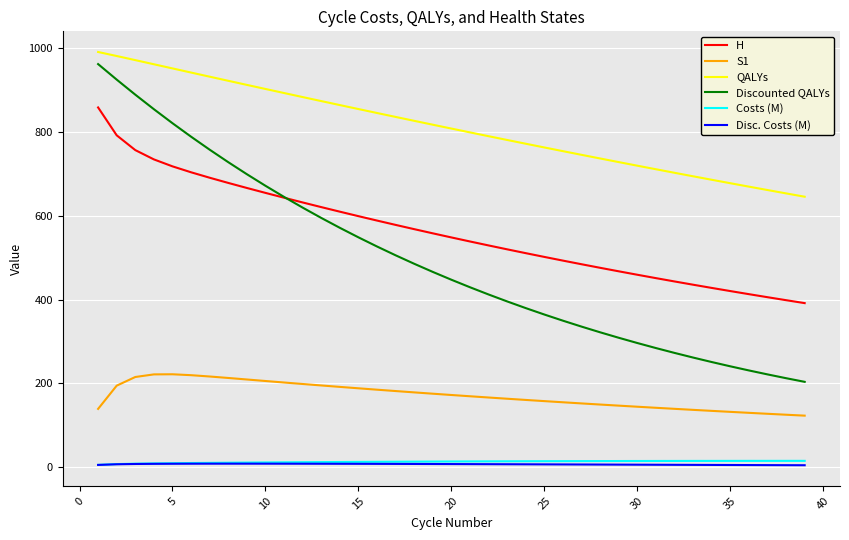

True or false: Costs (M) and S1 cross at least once.

False